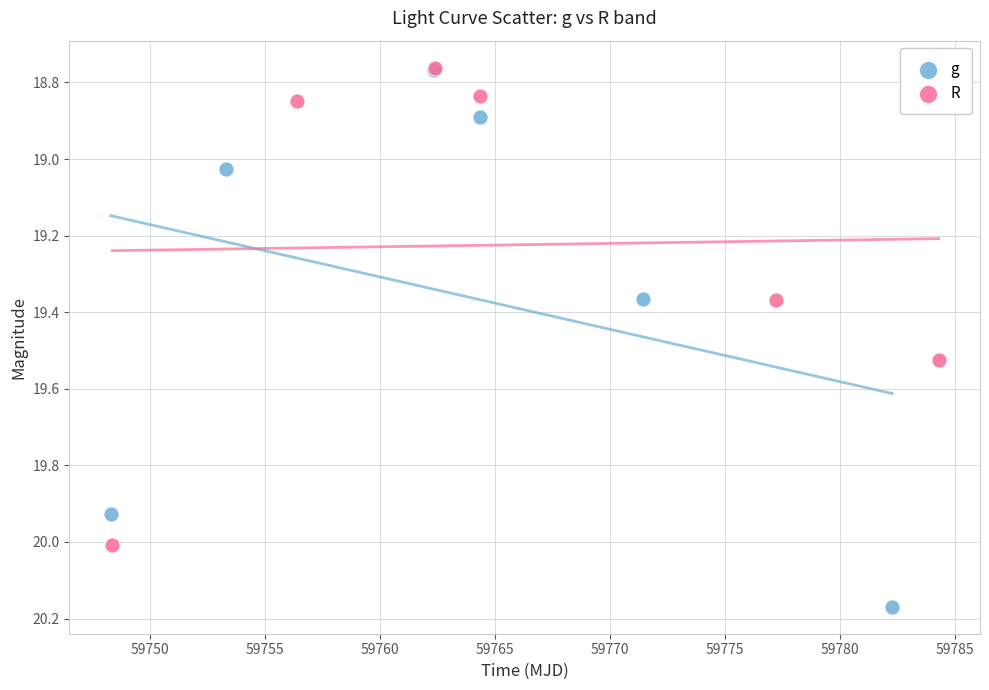

Which series contains the highest Y value?

g